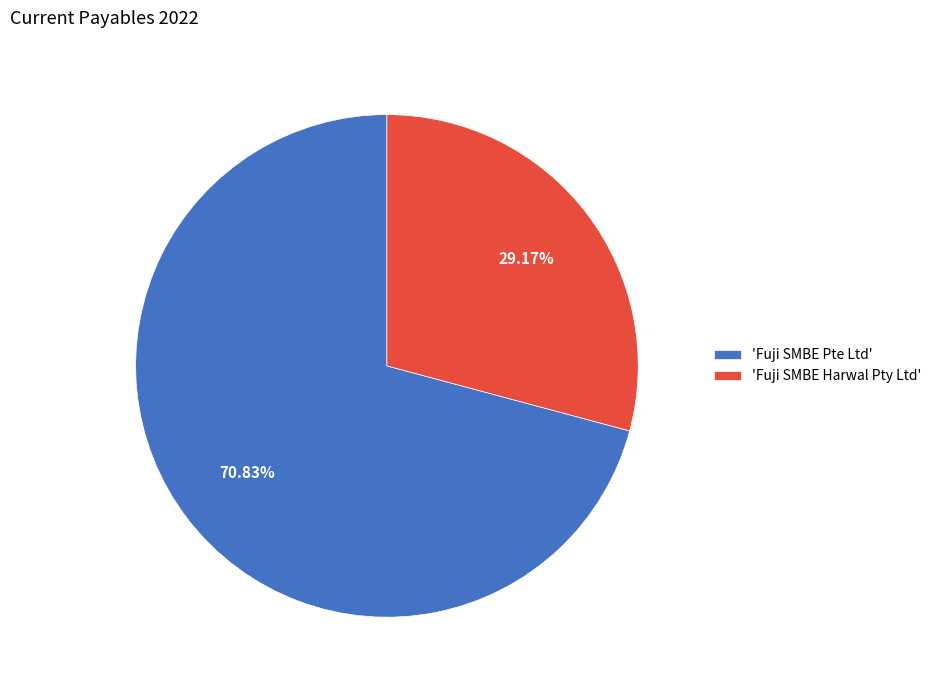

Approximately how many times larger is the value at 'Fuji SMBE Harwal Pty Ltd' compared to 'Fuji SMBE Pte Ltd'?

0.4